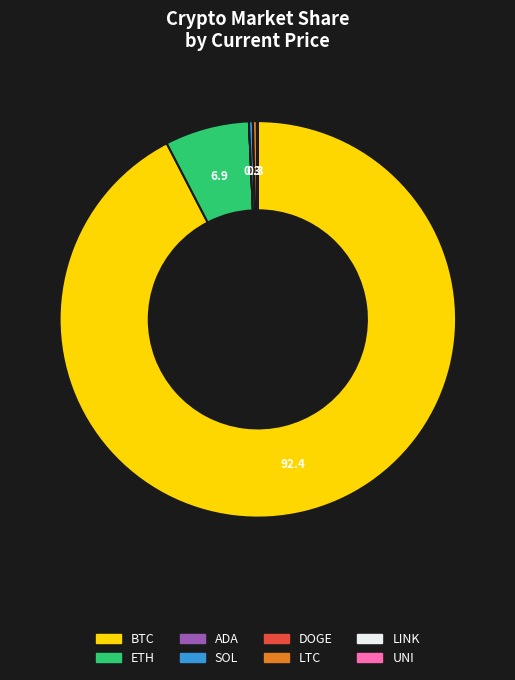

Which category has the biggest portion of the pie?

BTC